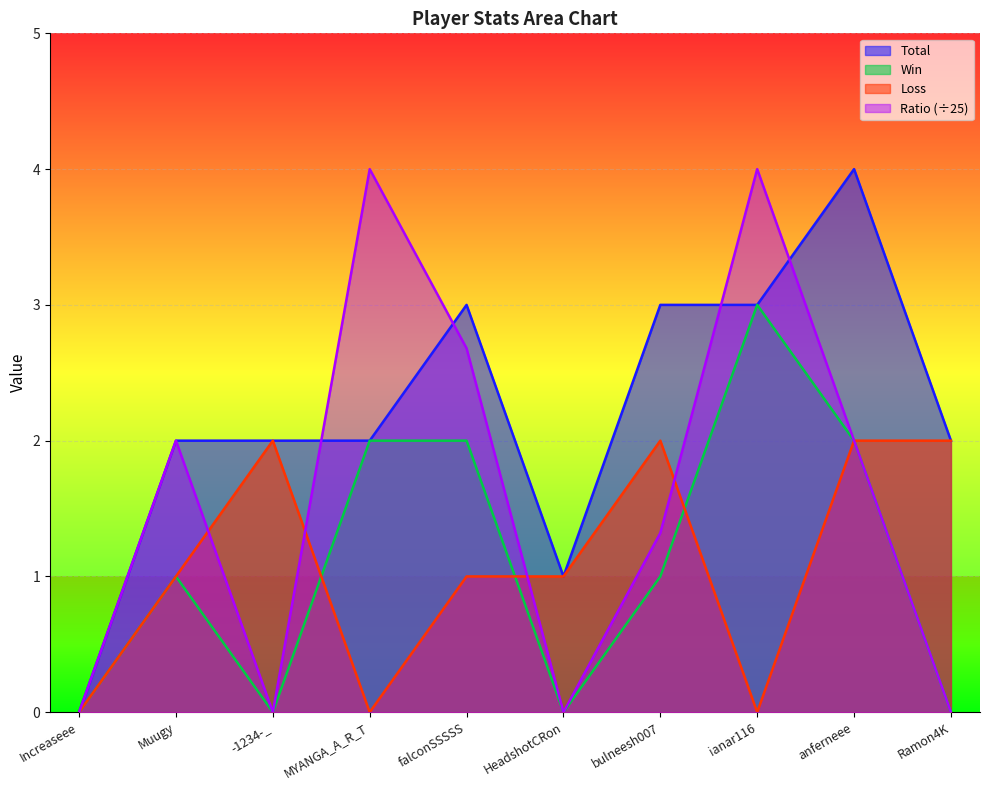

Rank the series at falconSSSSS from highest to lowest value.

Total, Ratio (÷25), Win, Loss